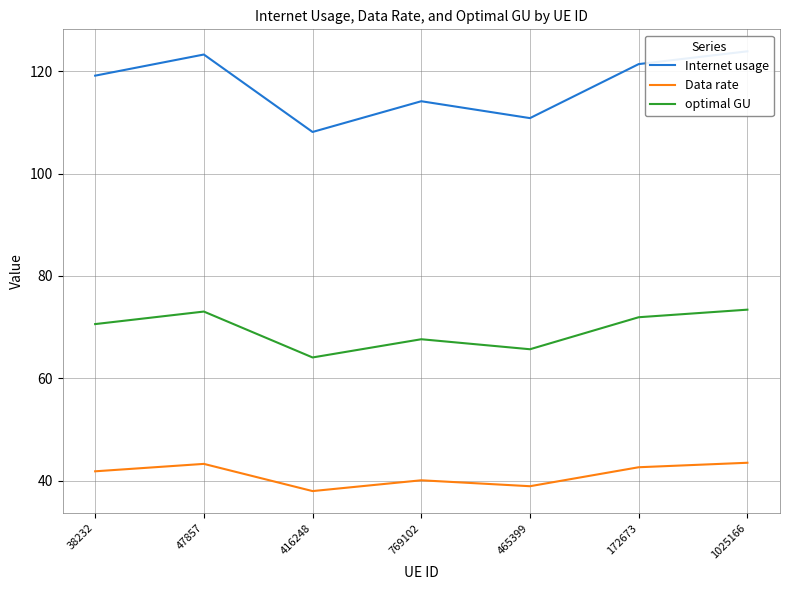

True or false: Data rate and optimal GU cross at least once.

False